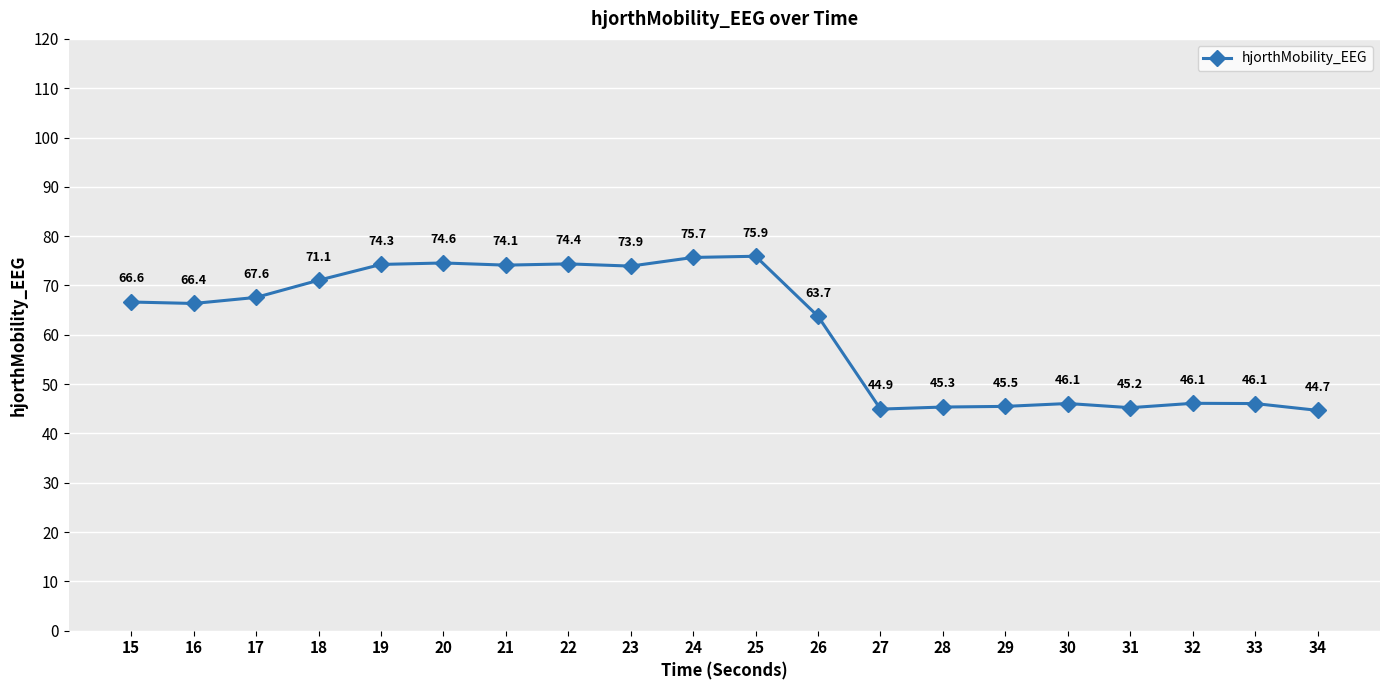

Between 32 and 22, which is larger?

22